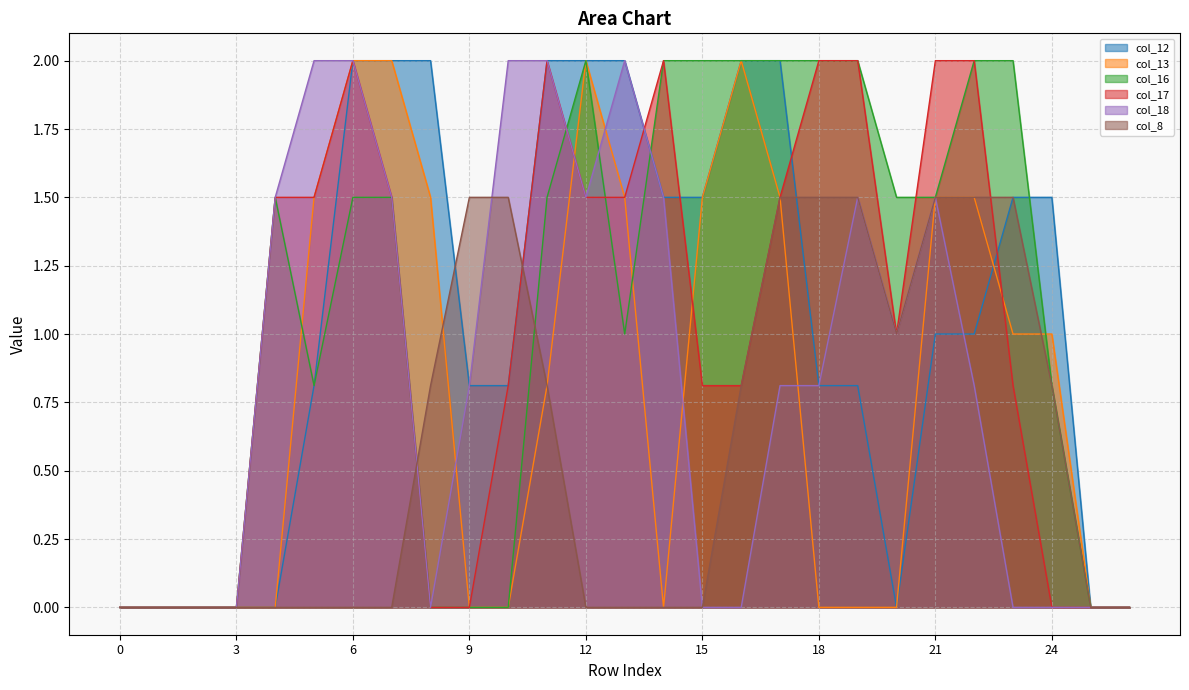

At which category does col_17 reach its first local peak?

6